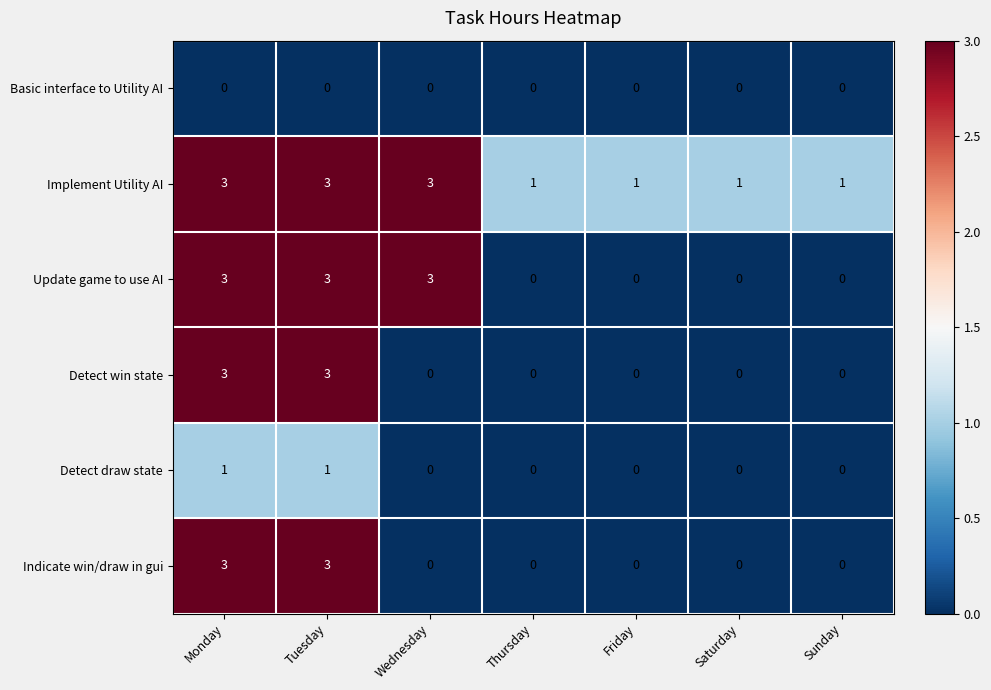

What is the spread (max minus min) of values at Saturday?

1